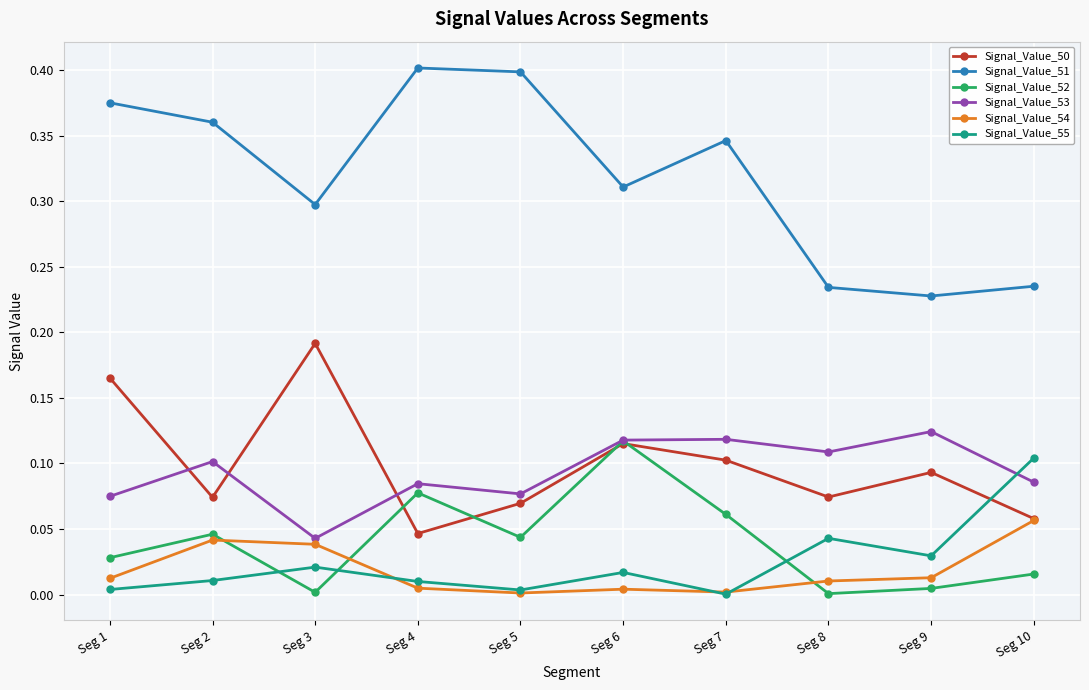

What is the total value across all series at Seg 2?

0.6